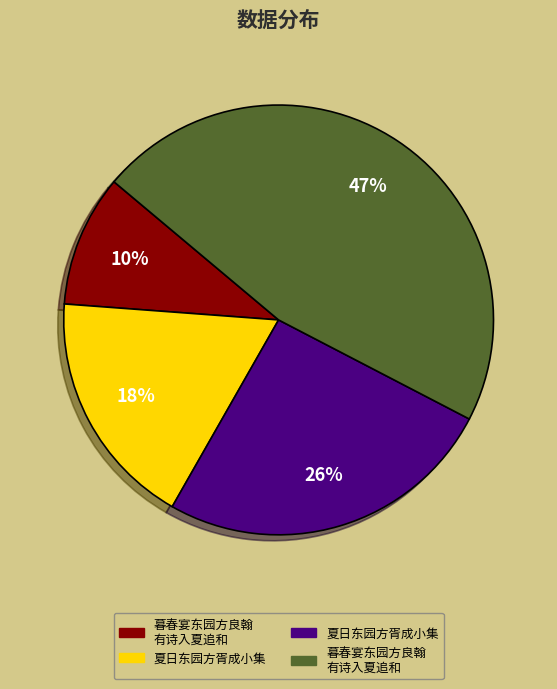

To the nearest percent, what is the average slice percentage?

25%